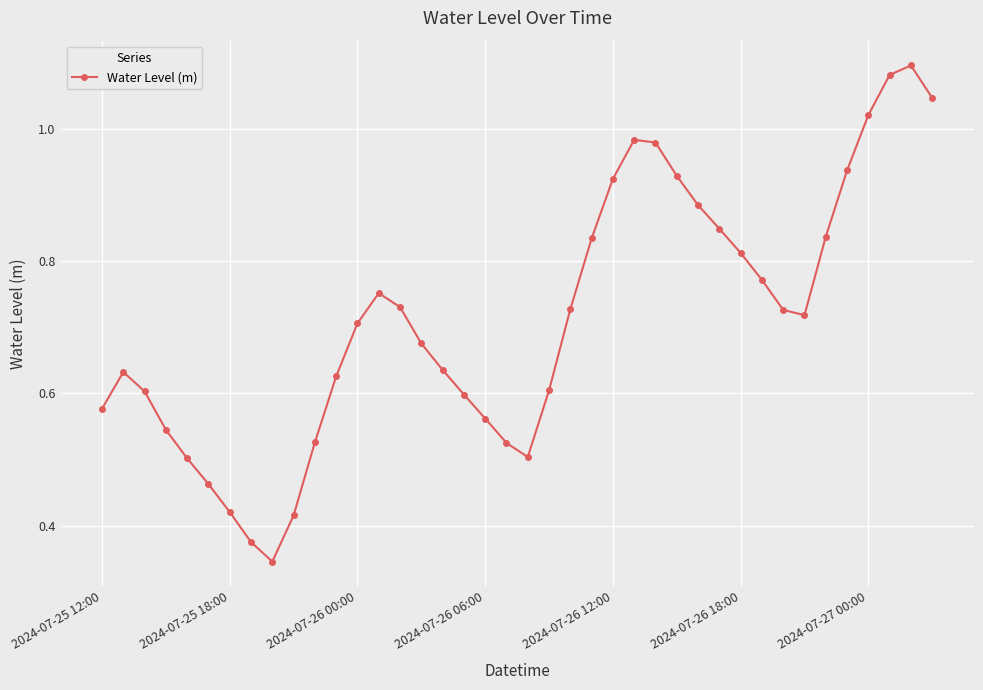

How many points are lower than both their immediate neighbors (excluding endpoints)?

3